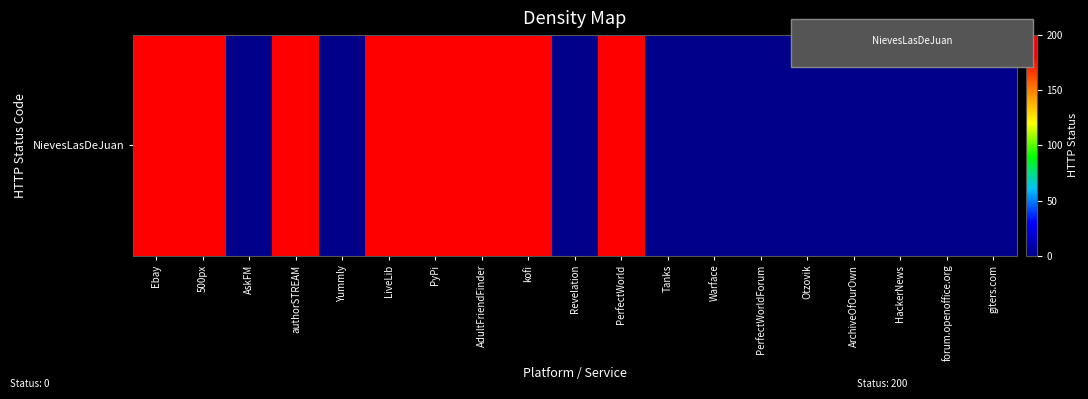

The chart shows a value of 115 at ArchiveOfOurOwn. True or false?

False